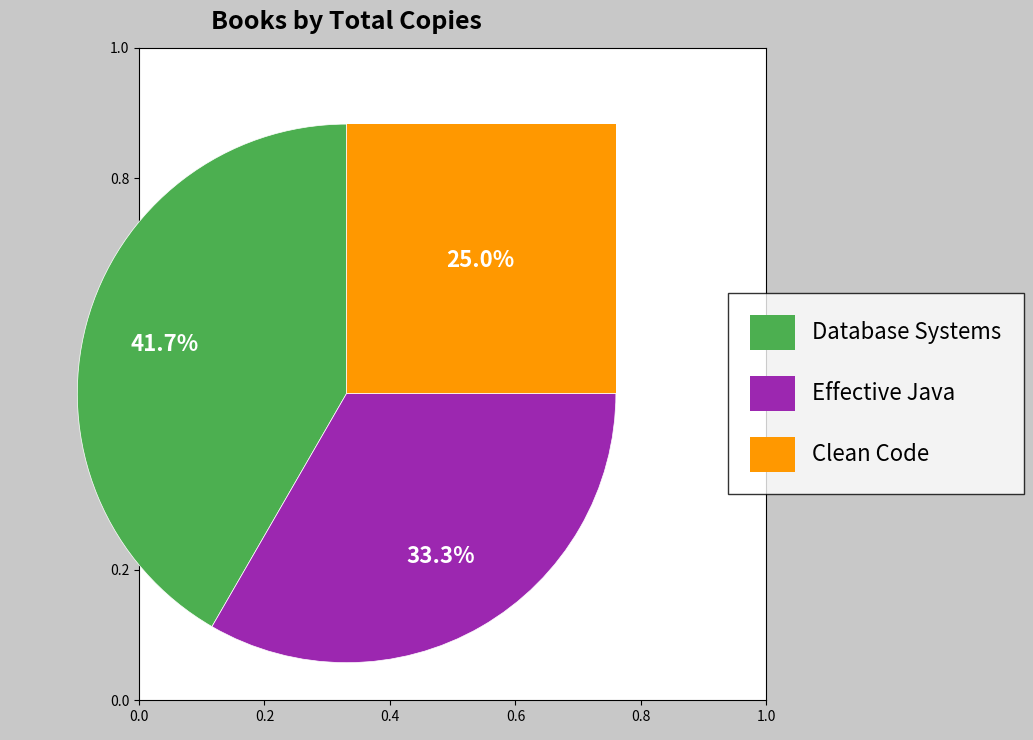

How many segments does this pie chart have?

3